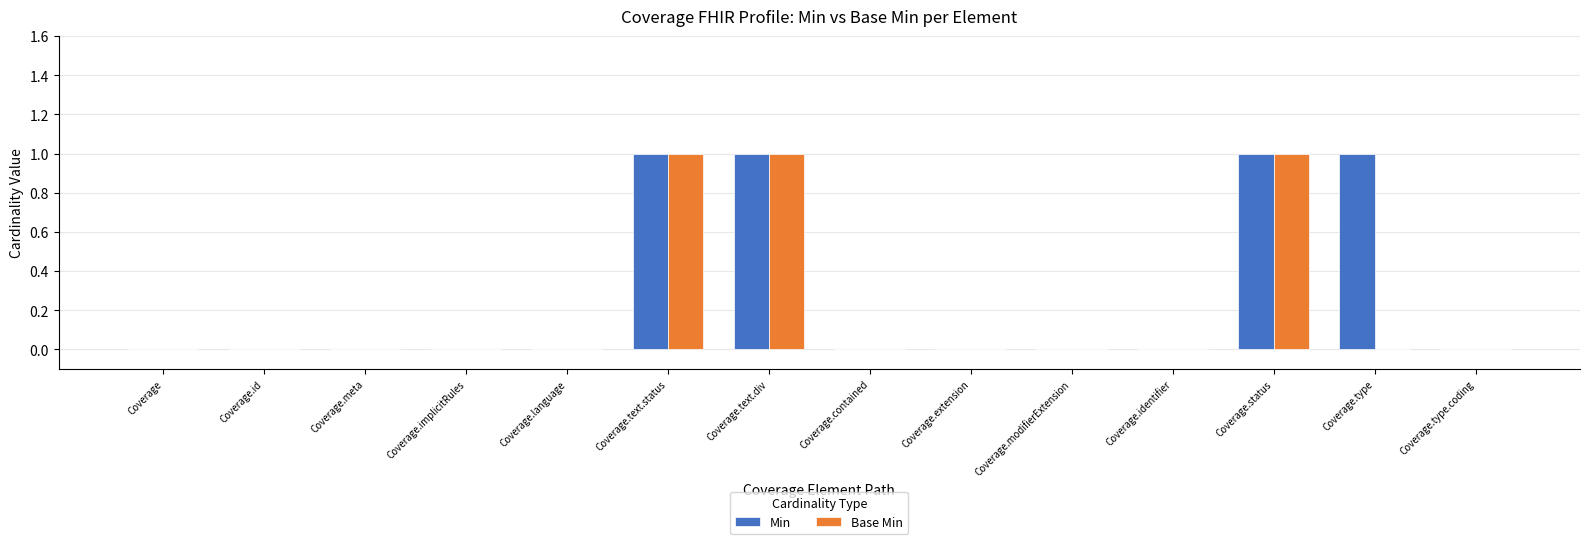

What are all the series names shown in the legend?

Min, Base Min